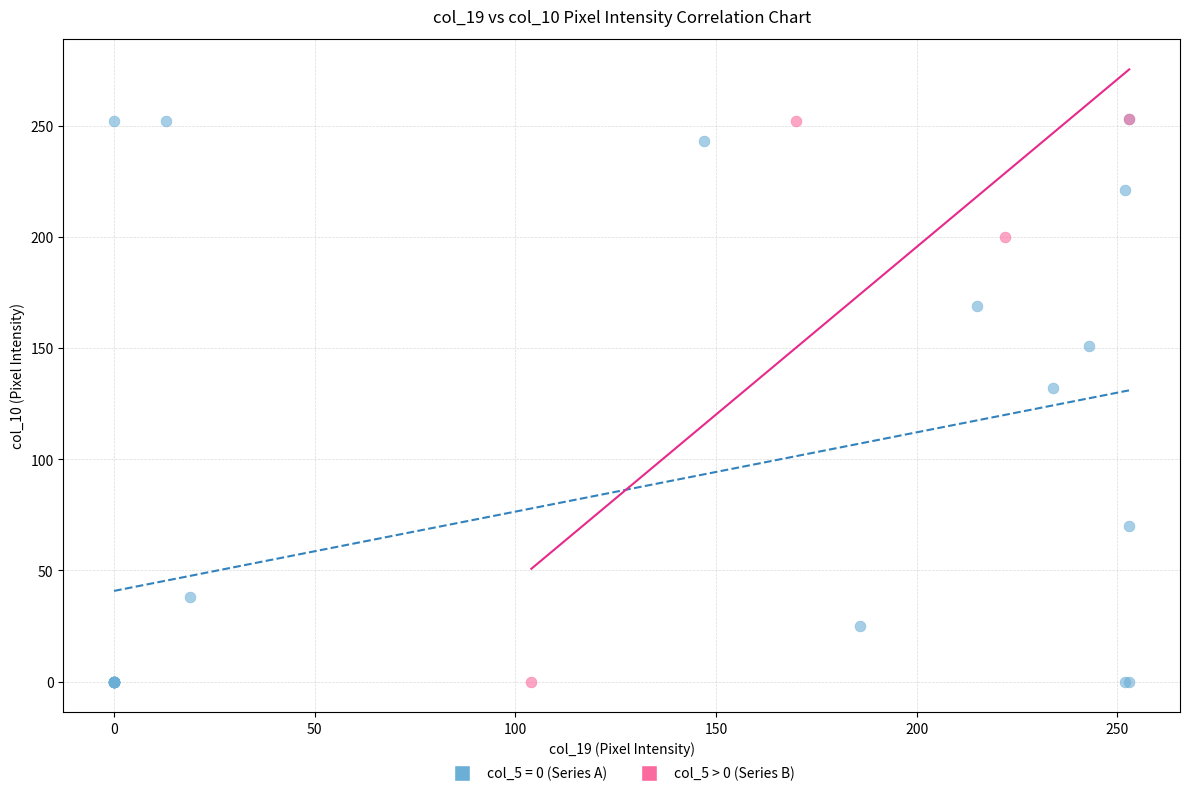

What are all the series names shown in the legend?

col_5 = 0 (Series A), col_5 > 0 (Series B)